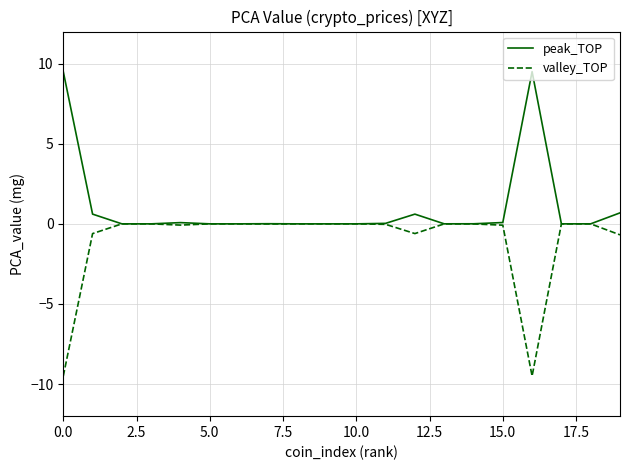

List the series in order of their overall mean, highest first.

peak_TOP, valley_TOP